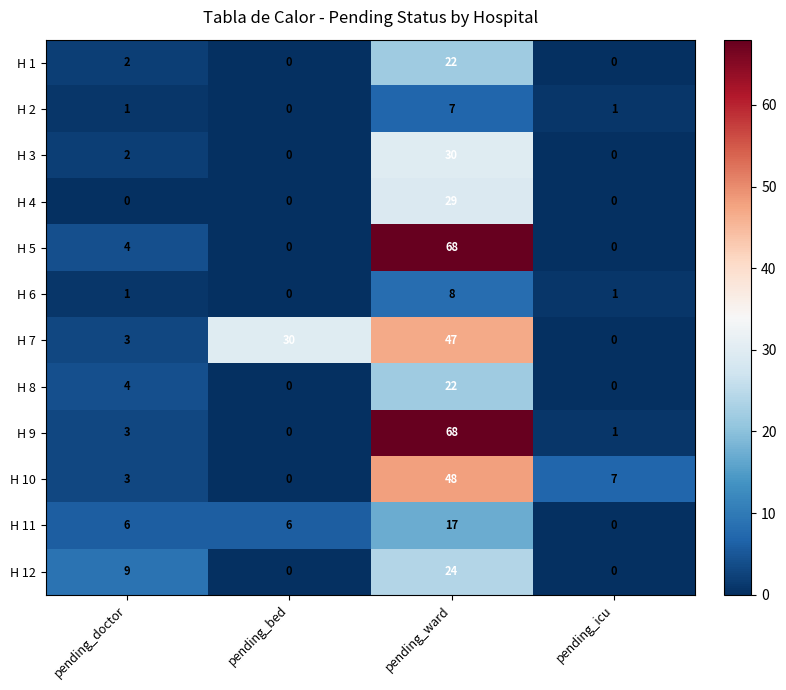

Which series has the largest total across all categories?

H 7